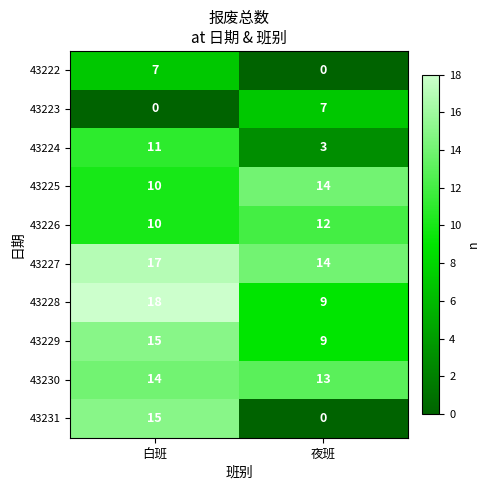

Which series has the largest total across all categories?

43227